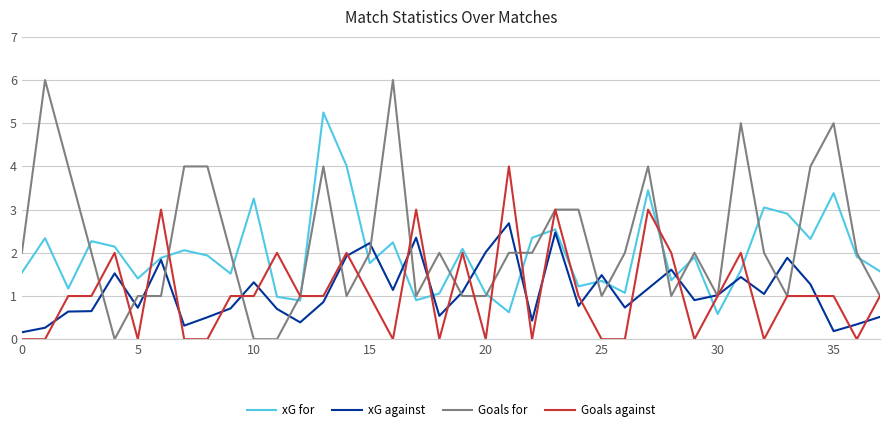

At how many categories does at least one series exceed 0?

38